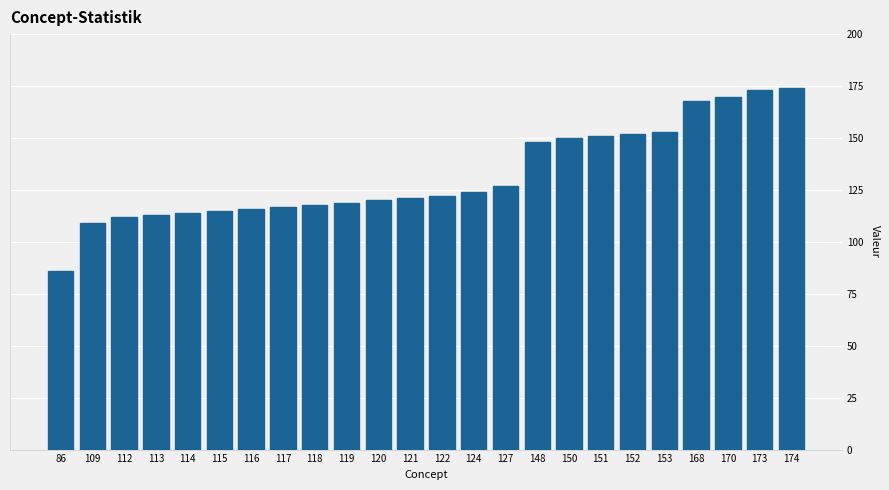

Reading right to left, transcribe all the data shown in this chart.

174	173	170	168	153	152	151	150	148	127	124	122	121	120	119	118	117	116	115	114	113	112	109	86